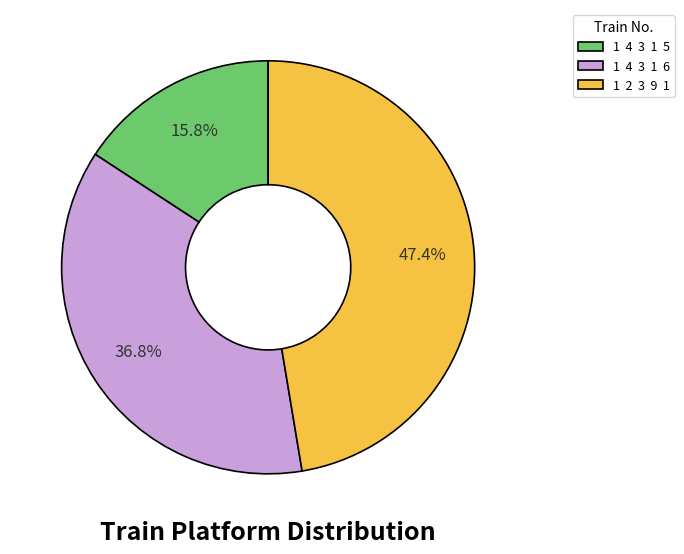

Which has a higher value, 1 2 3 9 1 or 1 4 3 1 5?

1 2 3 9 1